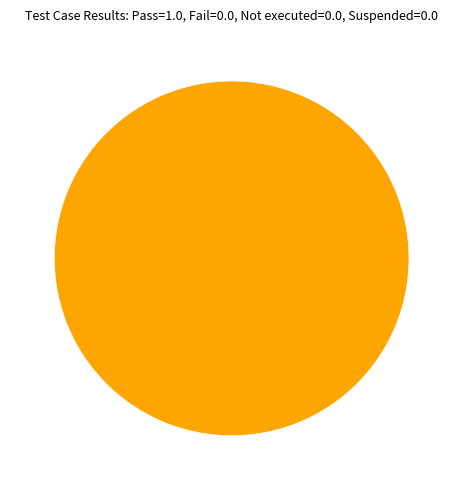

Does any single category account for the majority?

Yes